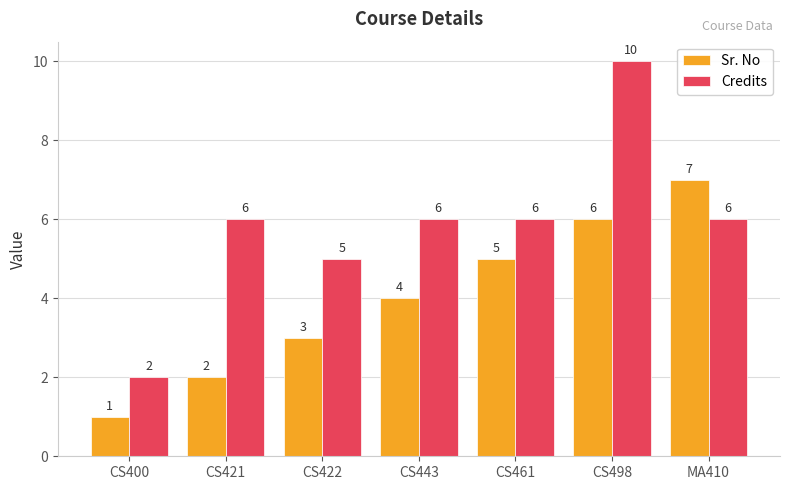

How many Sr. No values are between 2 and 6?

5